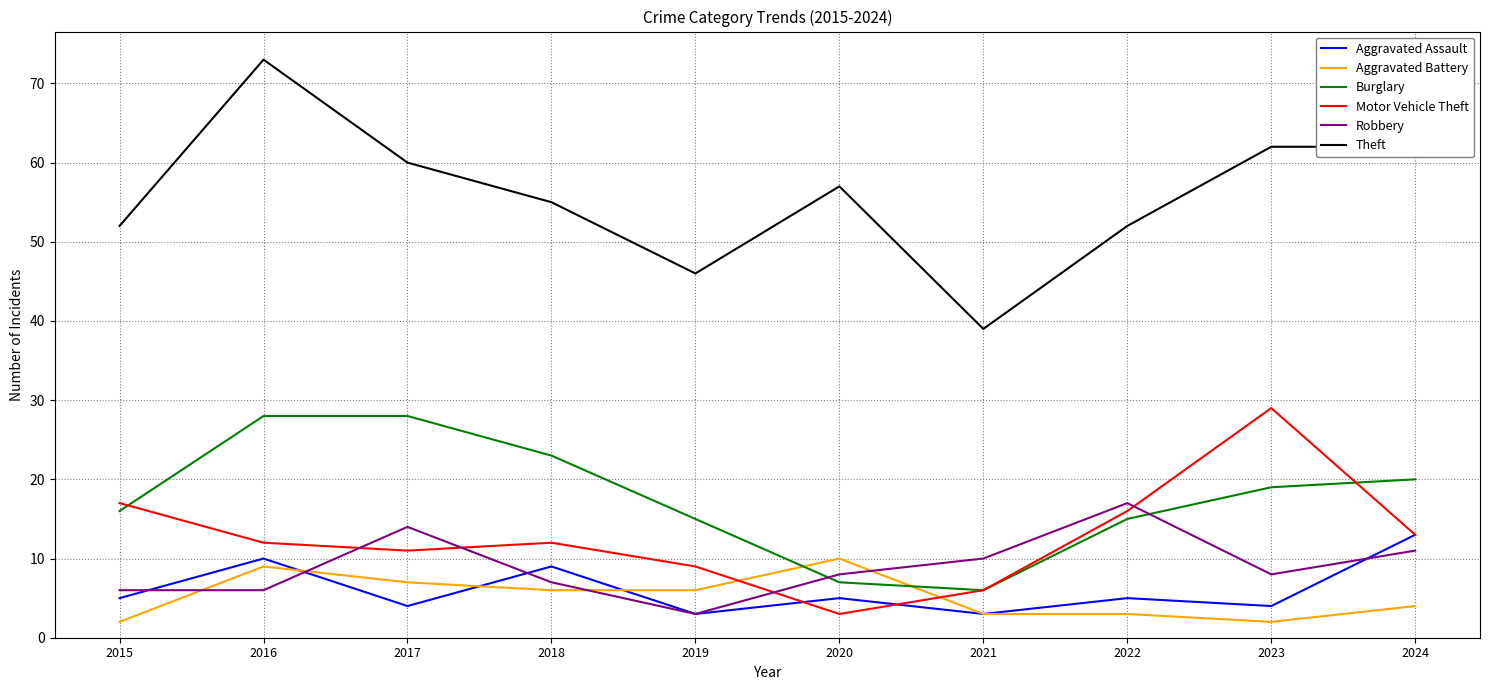

What is the maximum value shown in the chart?

73